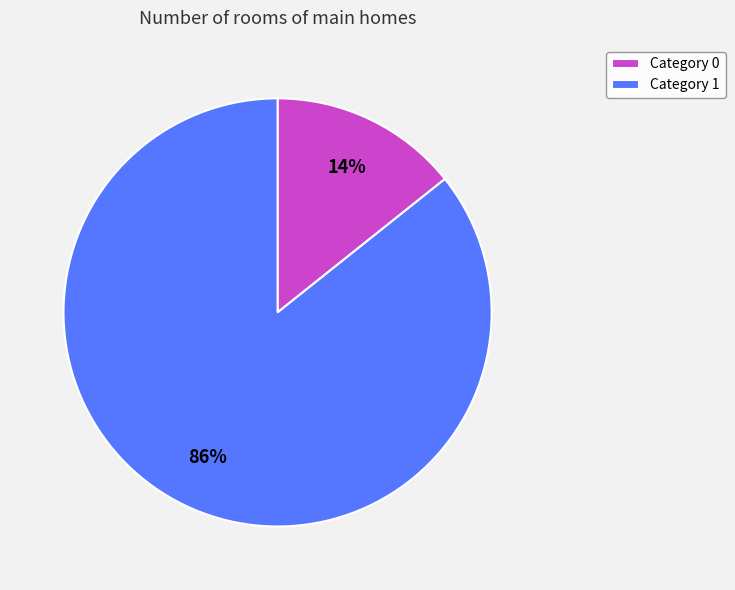

True or false: Category 0 accounts for 1% of the total.

False